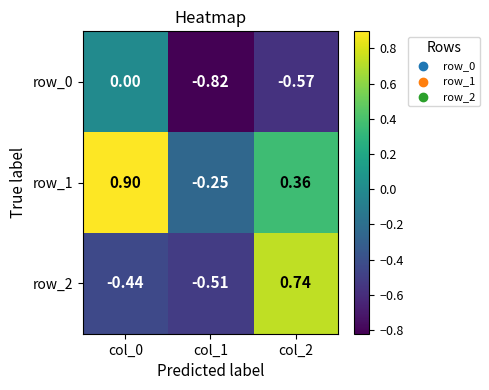

Is the value of row_2 at col_1 greater than the value of row_1 at col_0?

No